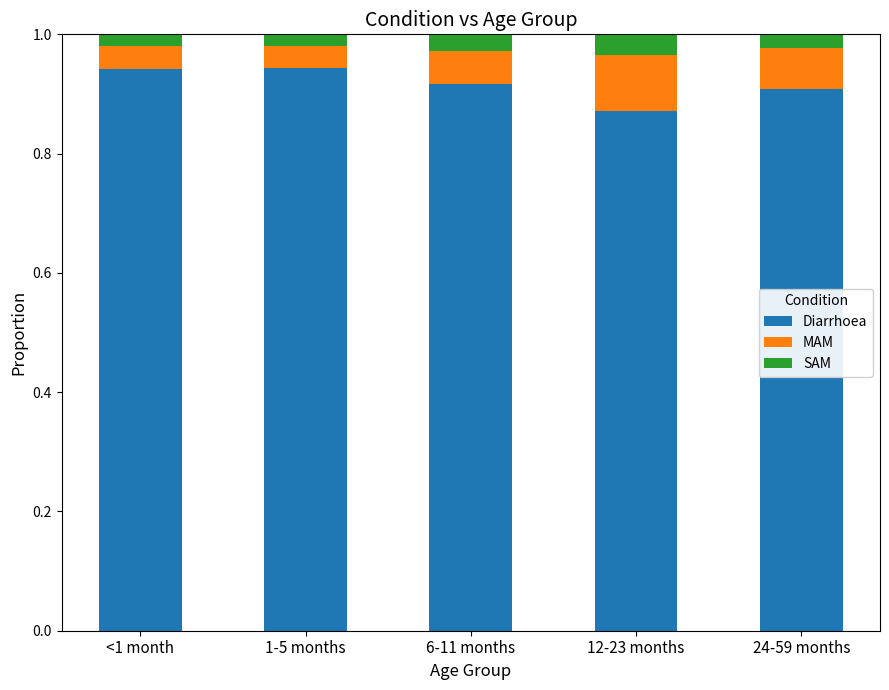

What is the total value across all series at 6-11 months?

1.0